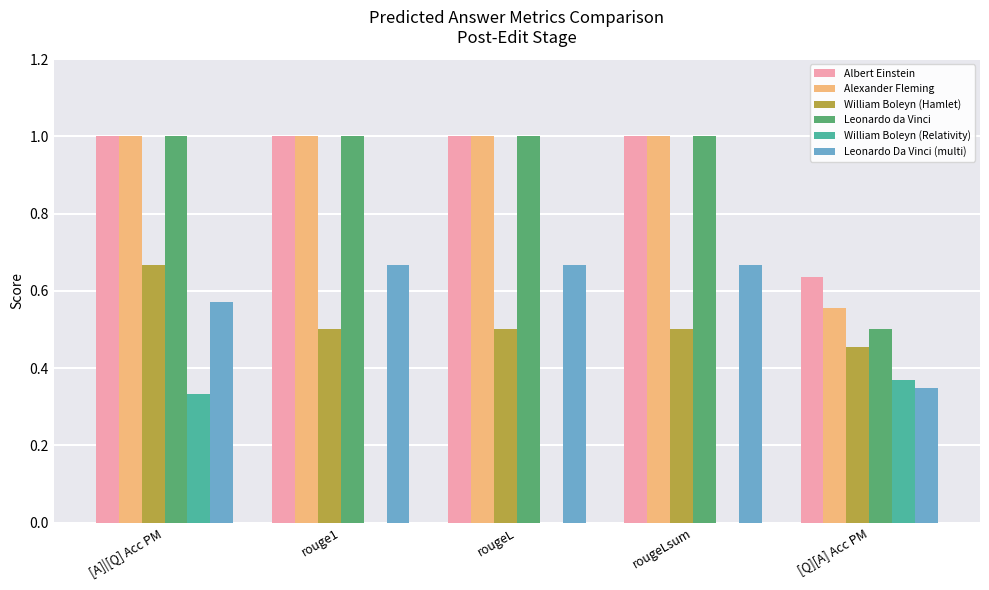

What is the highest value of the Alexander Fleming series?

1.0